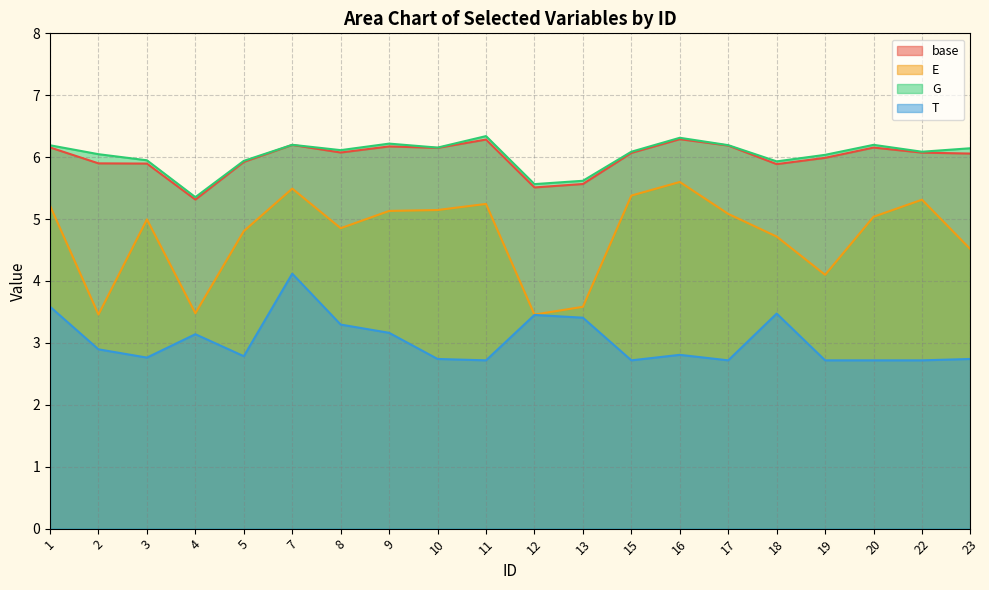

What is the sum of the G values at 10 and 8?

12.3